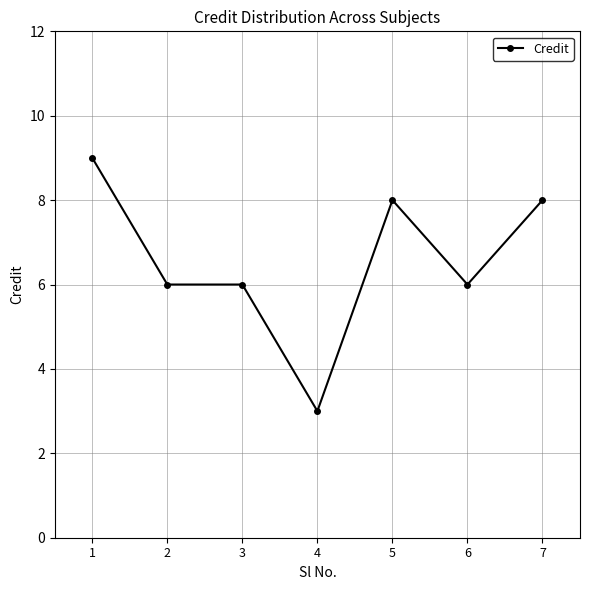

Reading right to left, transcribe all the data shown in this chart.

8	6	8	3	6	6	9